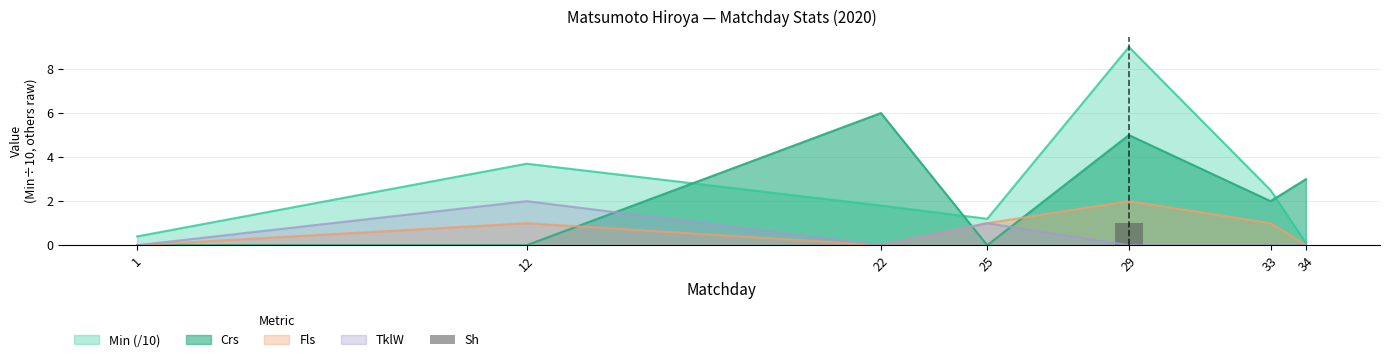

At which category does the chart reach its peak across all series?

29